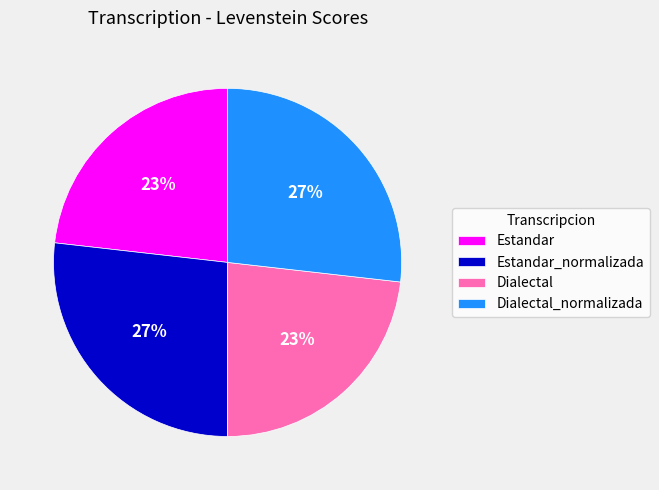

To the nearest percent, what portion does Dialectal represent?

23%